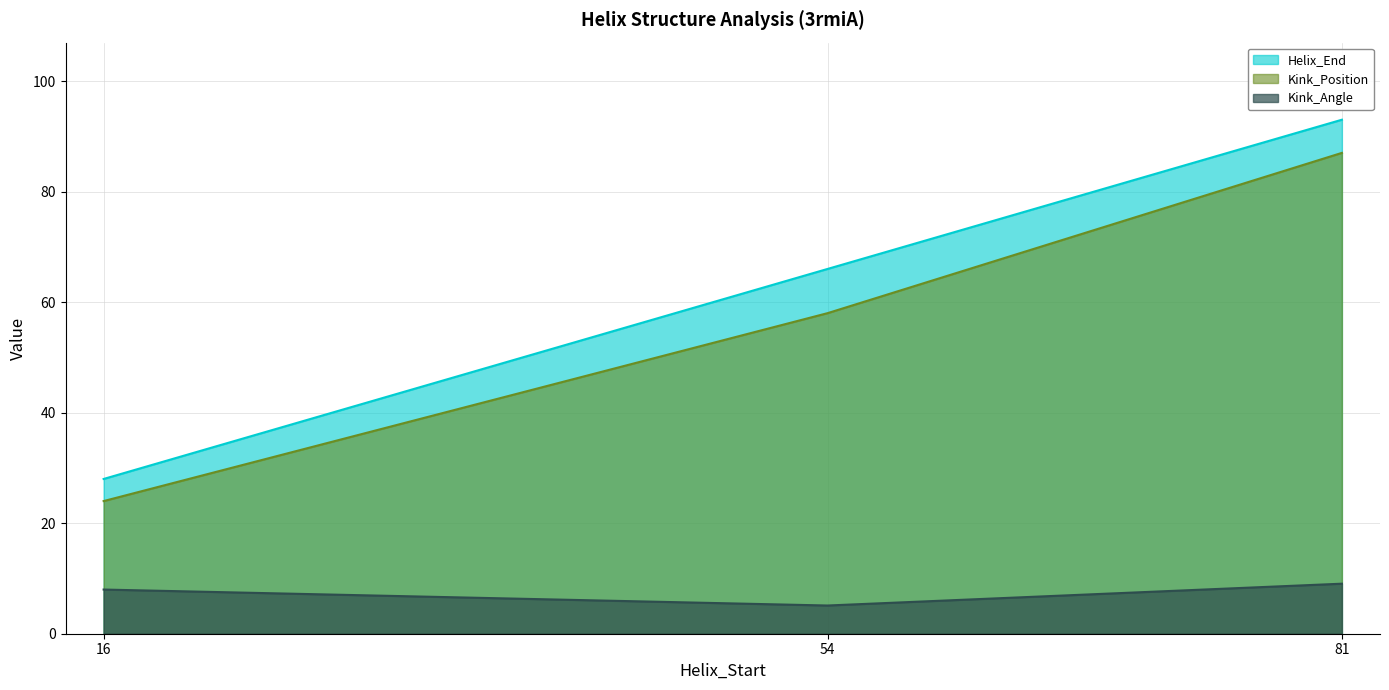

At 81, list the series in order from smallest to largest.

Kink_Angle, Kink_Position, Helix_End